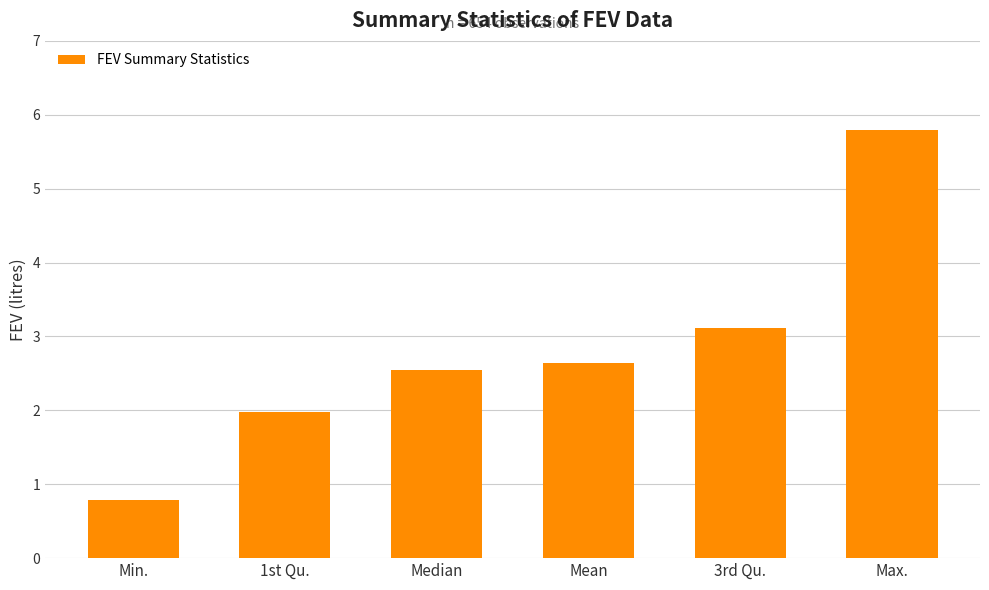

What is the label of the 2nd bar from the left?

1st Qu.